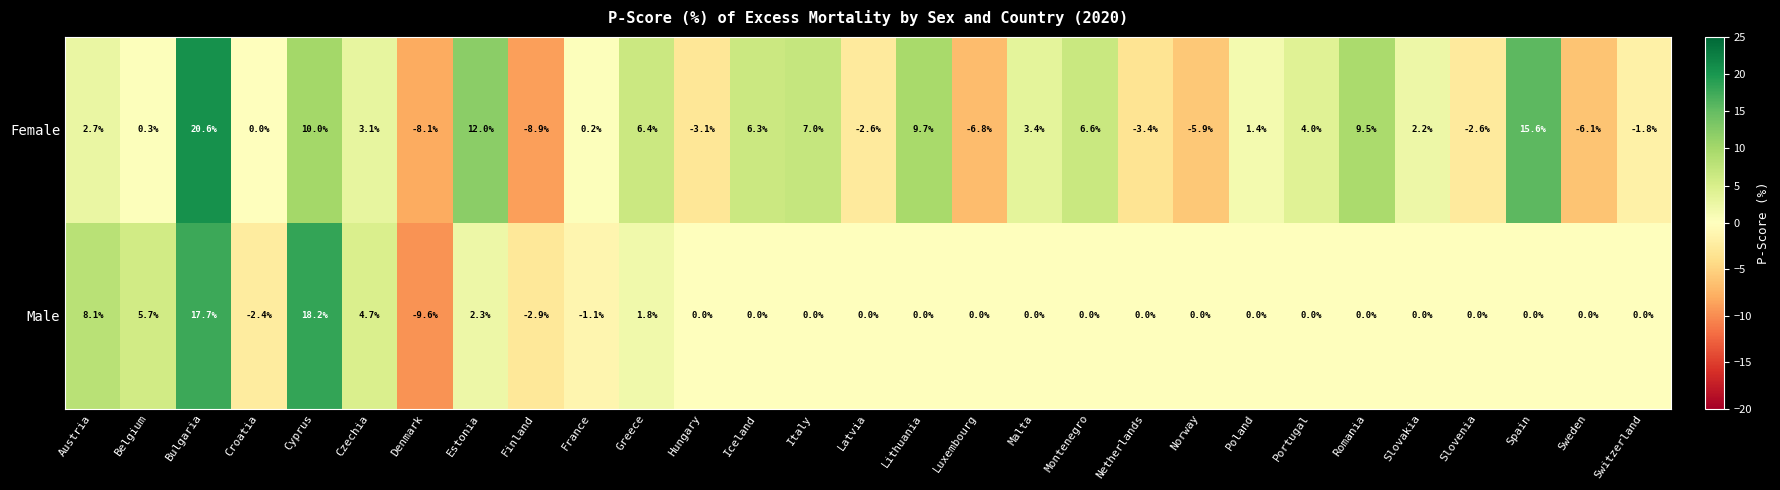

What is the greatest value displayed?

20.6